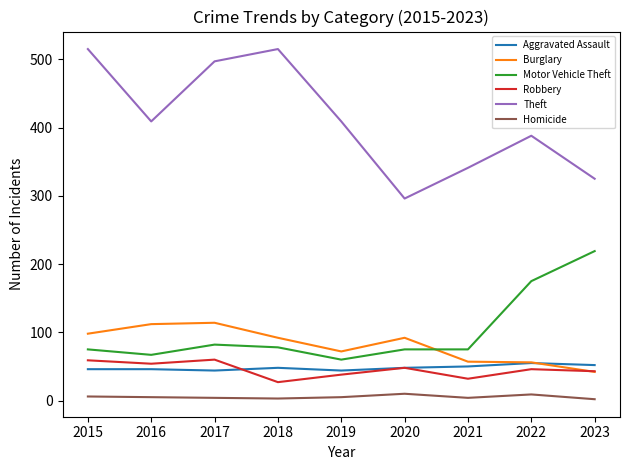

The value of Burglary at 2016 is 112. True or false?

True